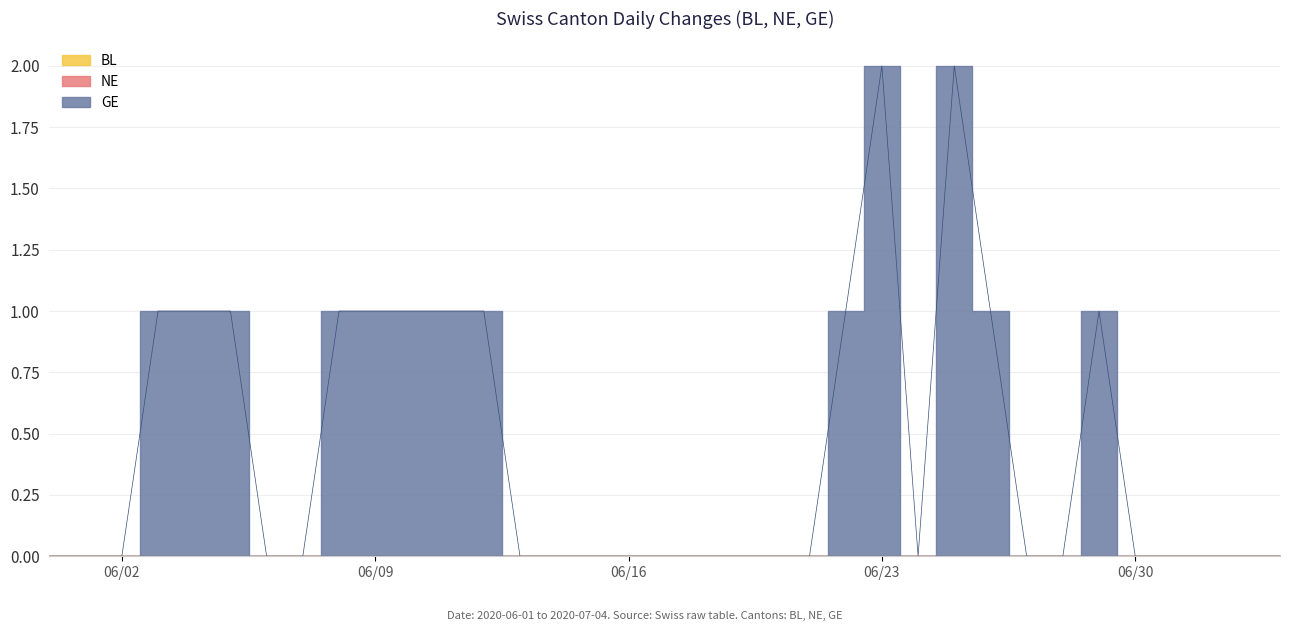

True or false: NE has more than 1 interior local peaks.

False